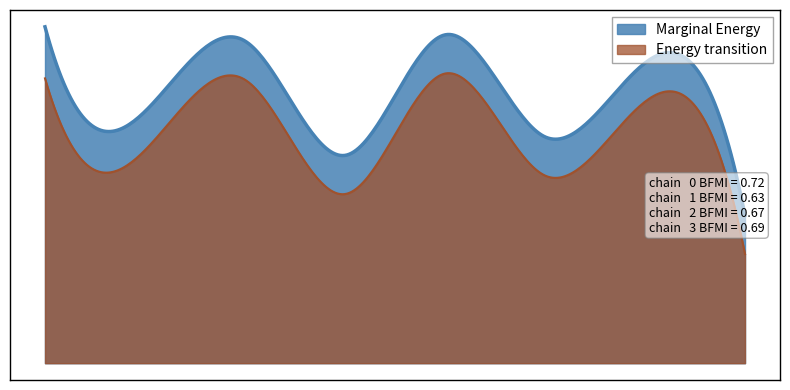

Where is the first local minimum for Energy transition?

1